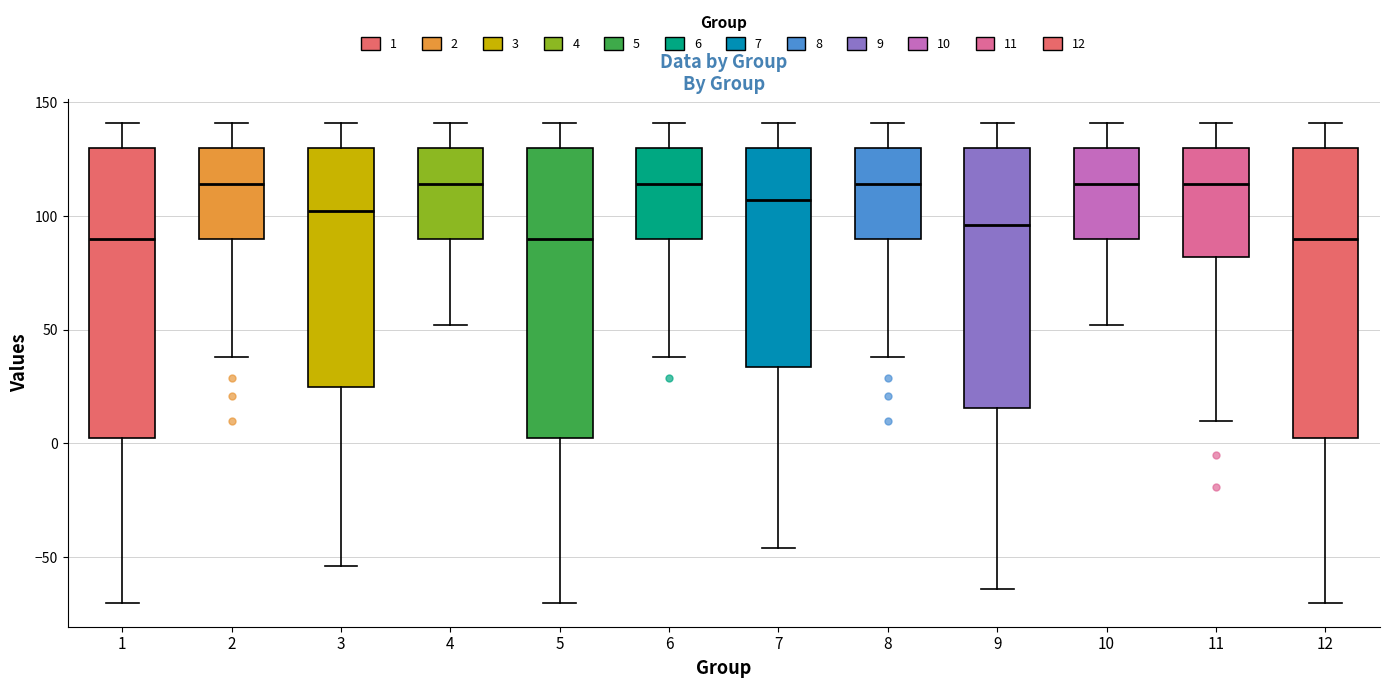

Reading left to right, transcribe this box plot: for each box, give where its median line is, the range the box spans, and where its two whiskers end, as read against the y-axis. The values are not printed on the chart, so give them approximately, as read against the axis.

1: median 90, box 5 to 130, whiskers -70 to 140
2: median 115, box 90 to 130, whiskers 40 to 140
3: median 100, box 25 to 130, whiskers -55 to 140
4: median 115, box 90 to 130, whiskers 50 to 140
5: median 90, box 5 to 130, whiskers -70 to 140
6: median 115, box 90 to 130, whiskers 40 to 140
7: median 105, box 35 to 130, whiskers -45 to 140
8: median 115, box 90 to 130, whiskers 40 to 140
9: median 95, box 15 to 130, whiskers -65 to 140
10: median 115, box 90 to 130, whiskers 50 to 140
11: median 115, box 80 to 130, whiskers 10 to 140
12: median 90, box 5 to 130, whiskers -70 to 140